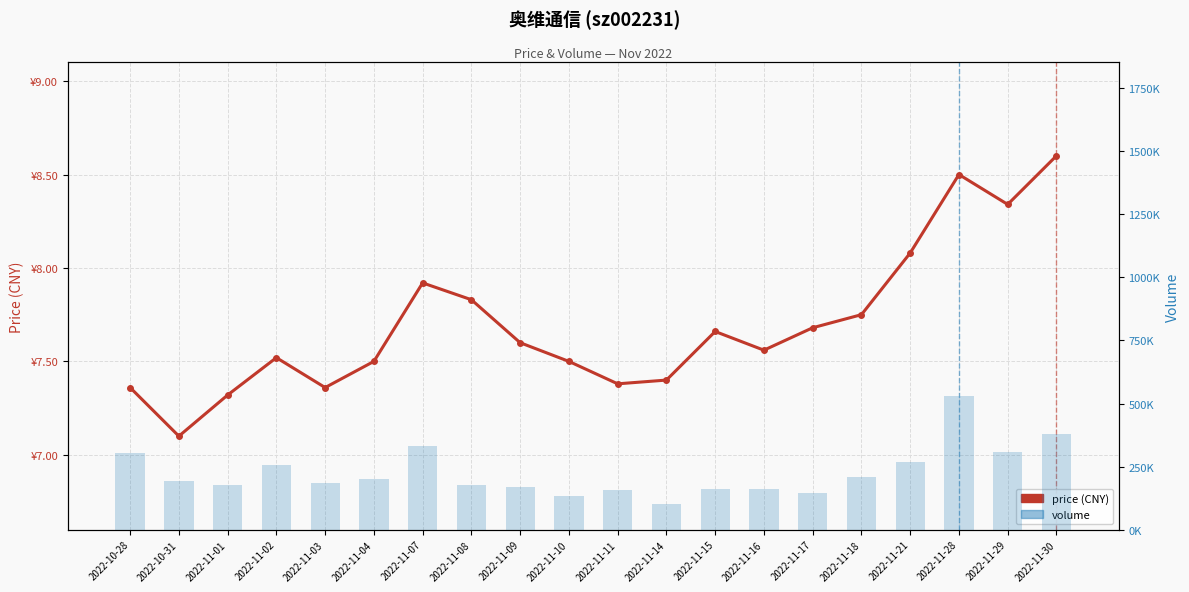

What is the total value across all series at 2022-11-04?

200225.5